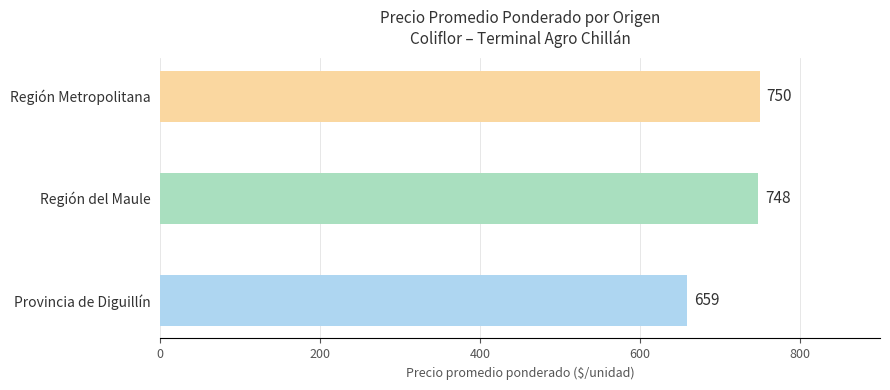

What is the average value?

719